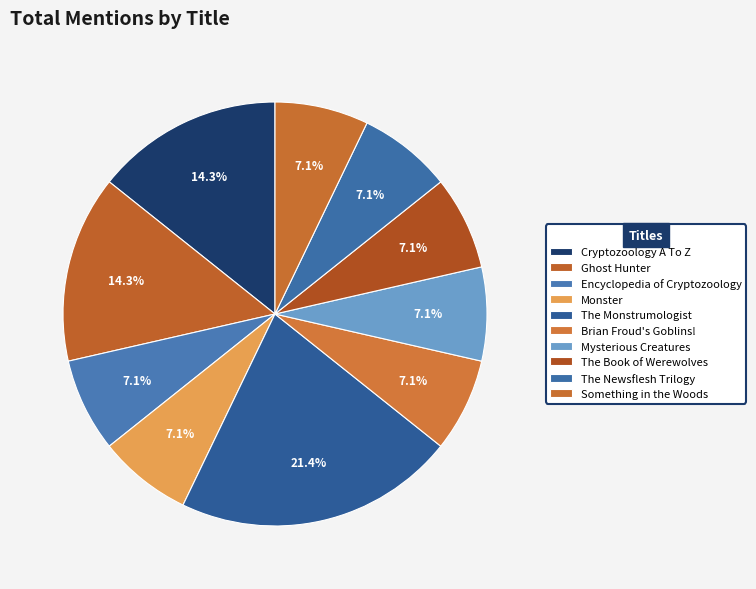

What is the change in value from The Monstrumologist to Mysterious Creatures?

-2